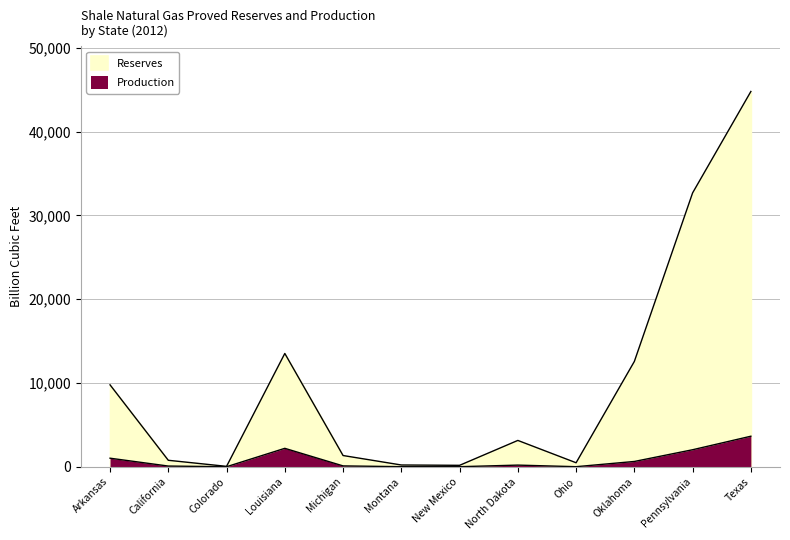

Rank the series by their maximum value, from lowest to highest.

Production, Reserves